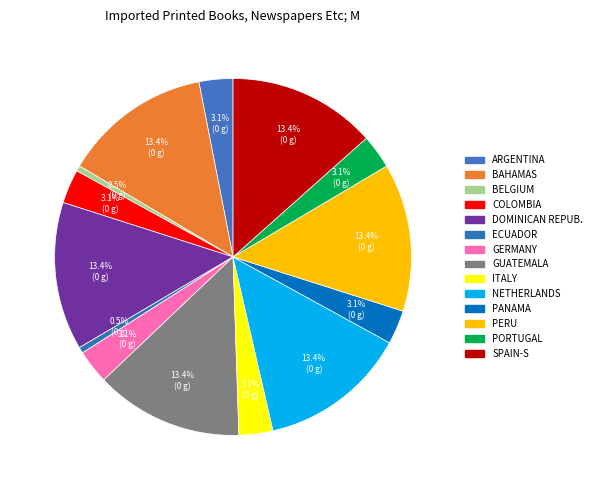

Is there any slice that represents more than half of the pie?

No